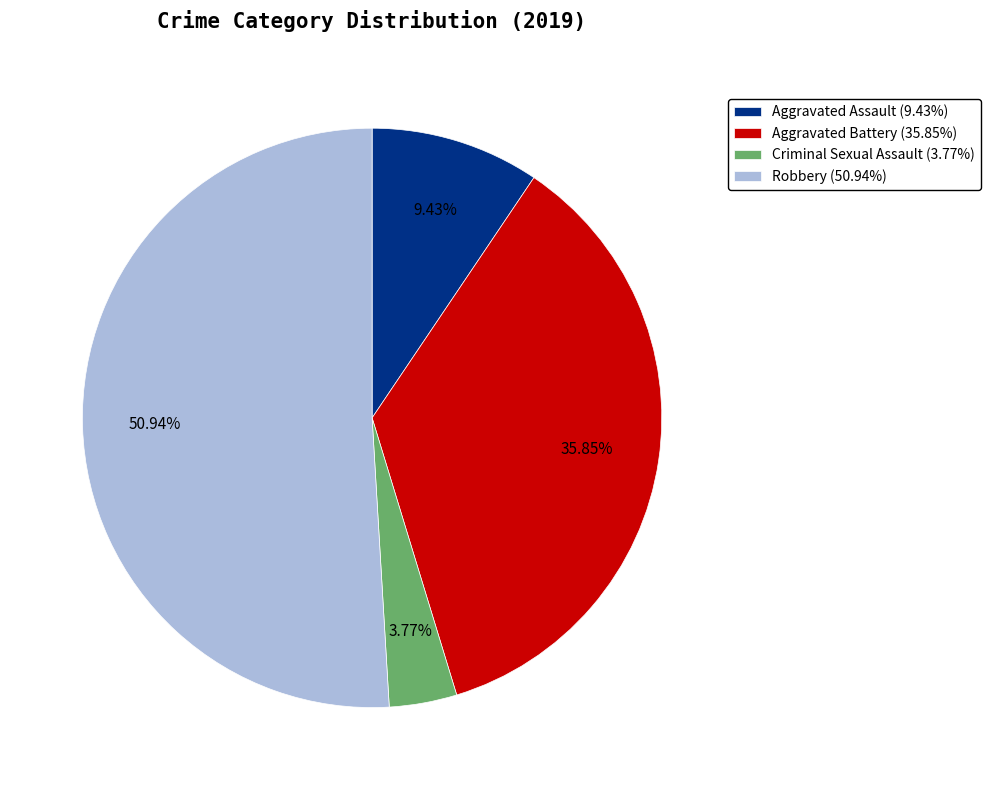

Between Robbery and Aggravated Battery, which is larger?

Robbery